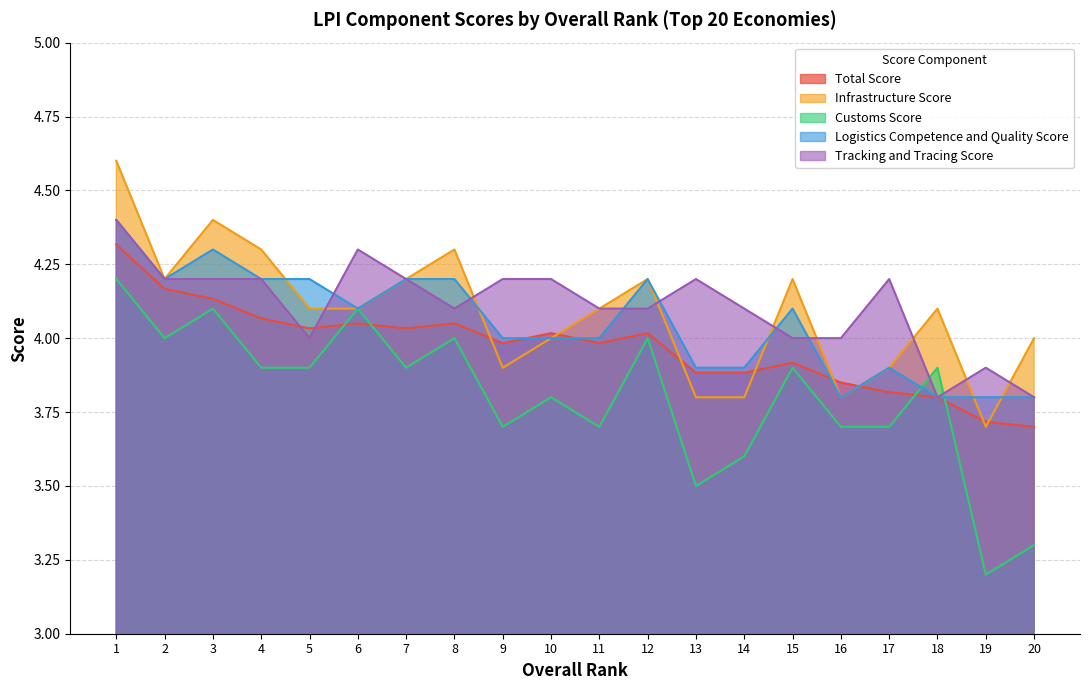

What is the value of the Tracking and Tracing Score point at the 2nd from the left?

4.2